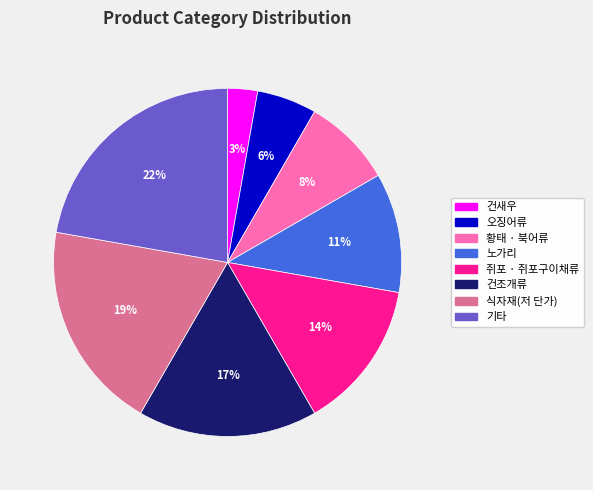

Which category has the smallest portion of the pie?

건새우